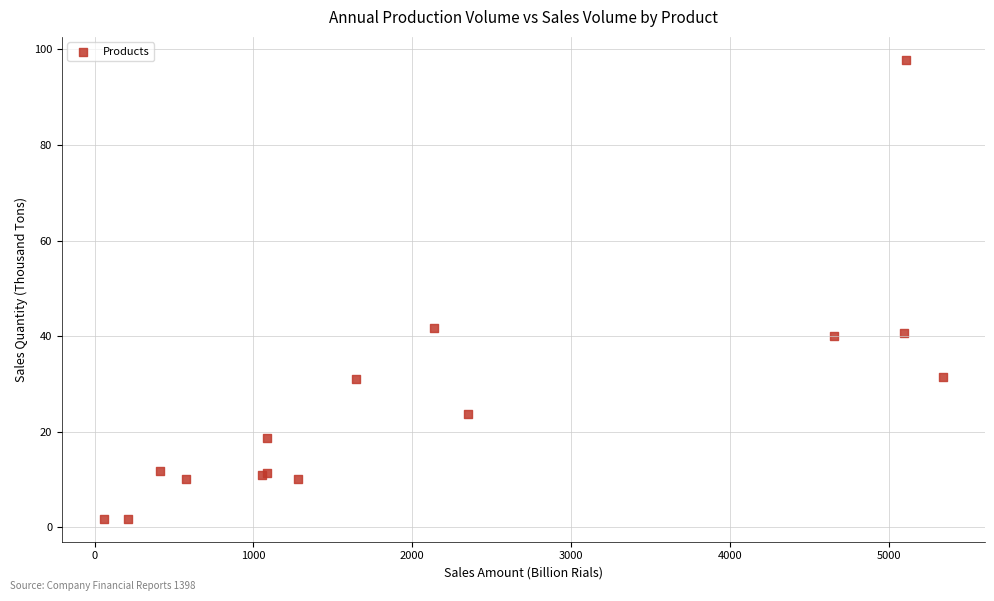

What Y value in the scatter plot is closest to 49?

41.7